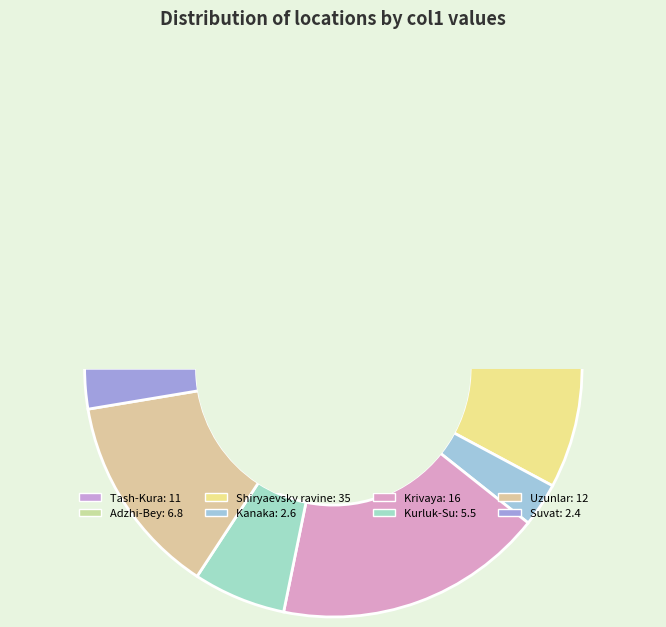

What percentage is the Shiryaevsky ravine slice, to the nearest percent?

38%